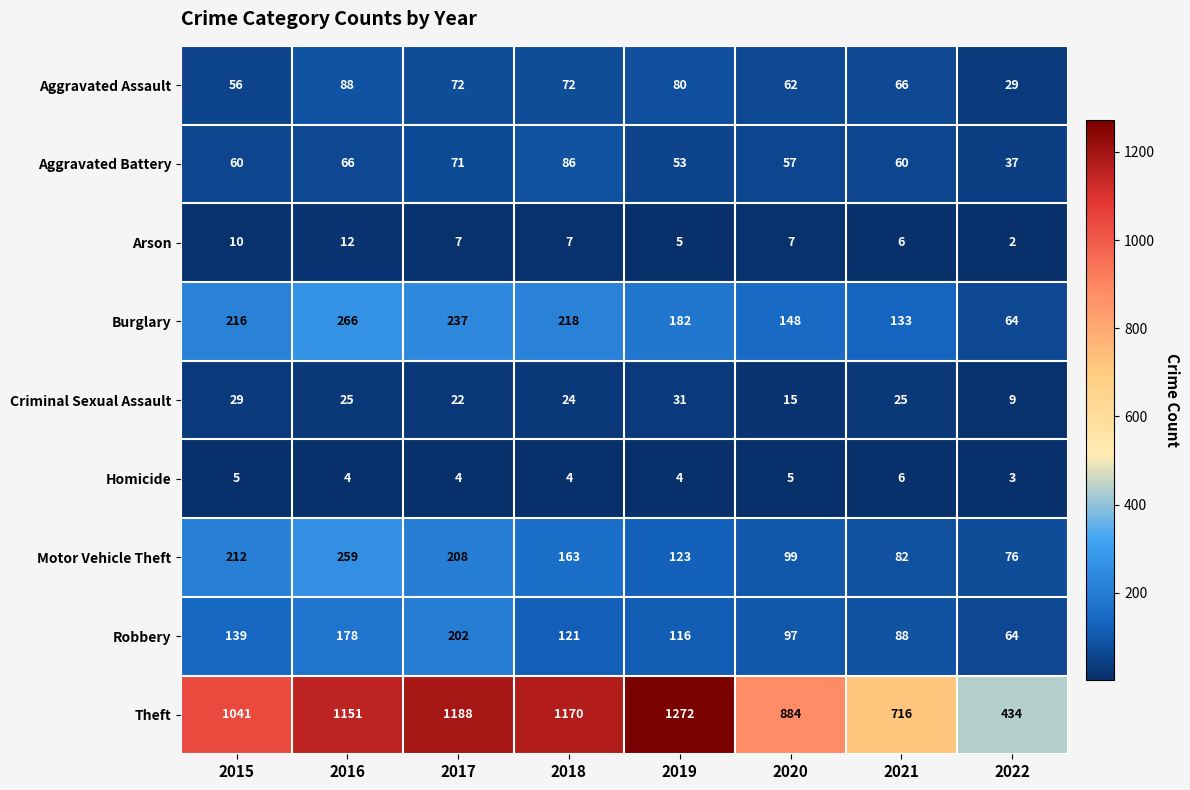

How many categories are shown in the chart?

8